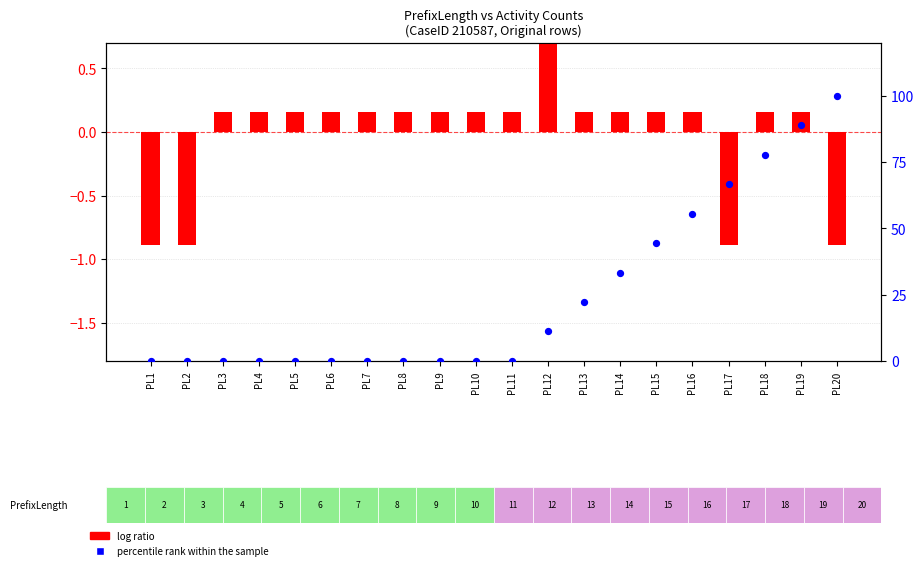

Which series reaches the minimum Y coordinate?

log ratio